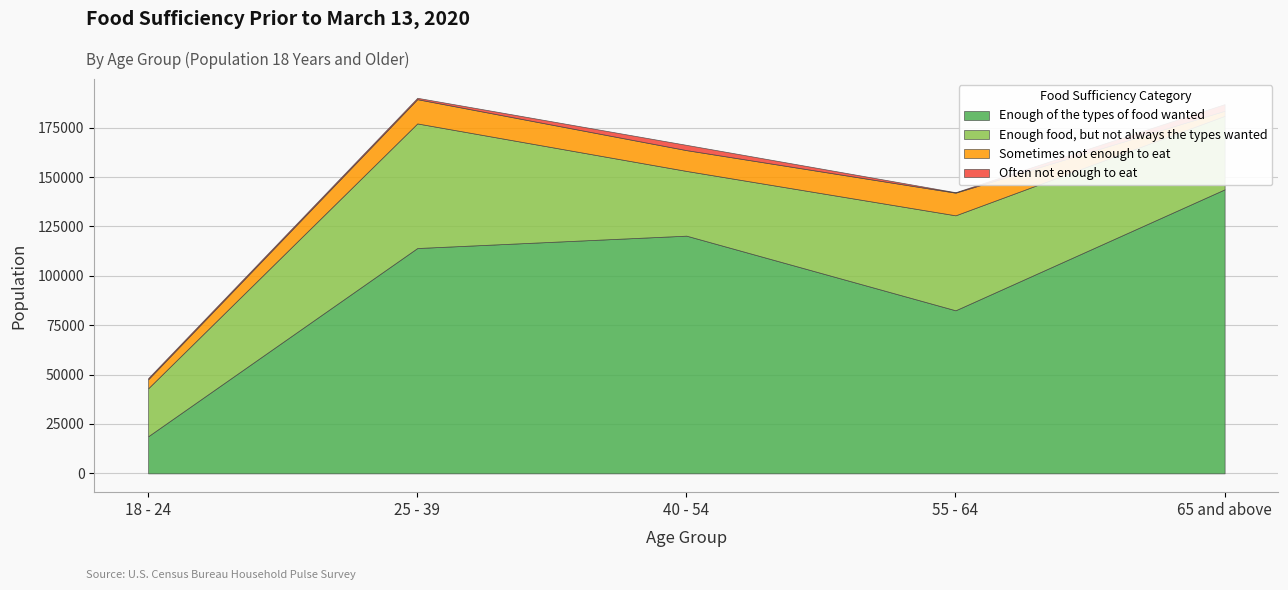

At which label does Sometimes not enough to eat first exceed 10527?

25 - 39